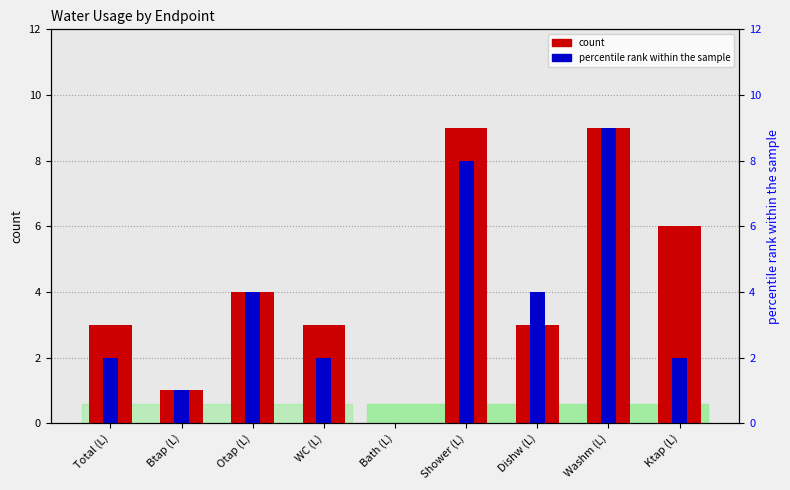

What is the greatest value displayed?

9